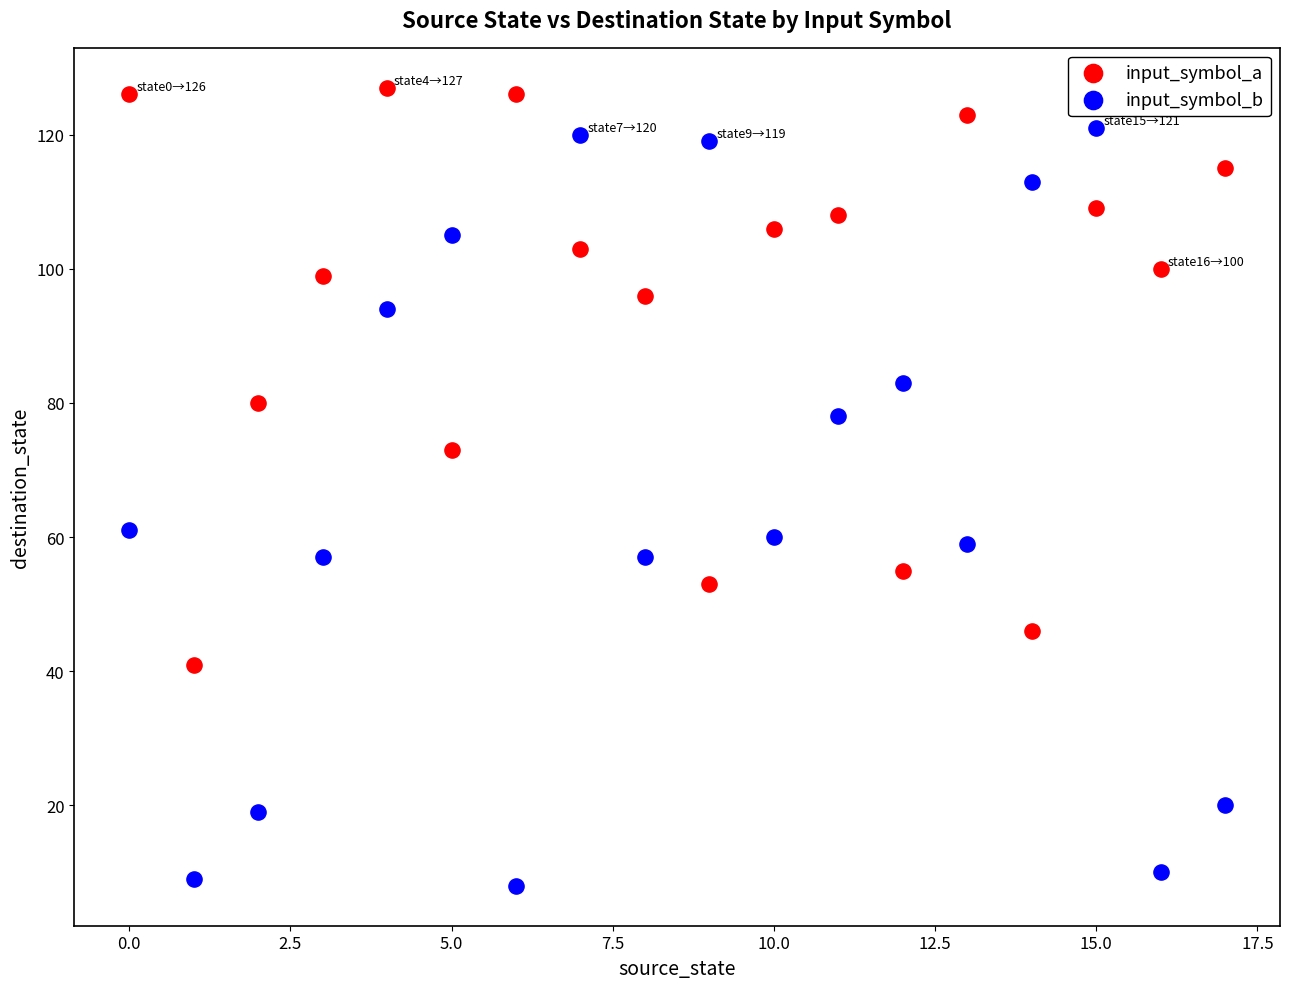

Which series reaches the maximum Y coordinate?

input_symbol_a